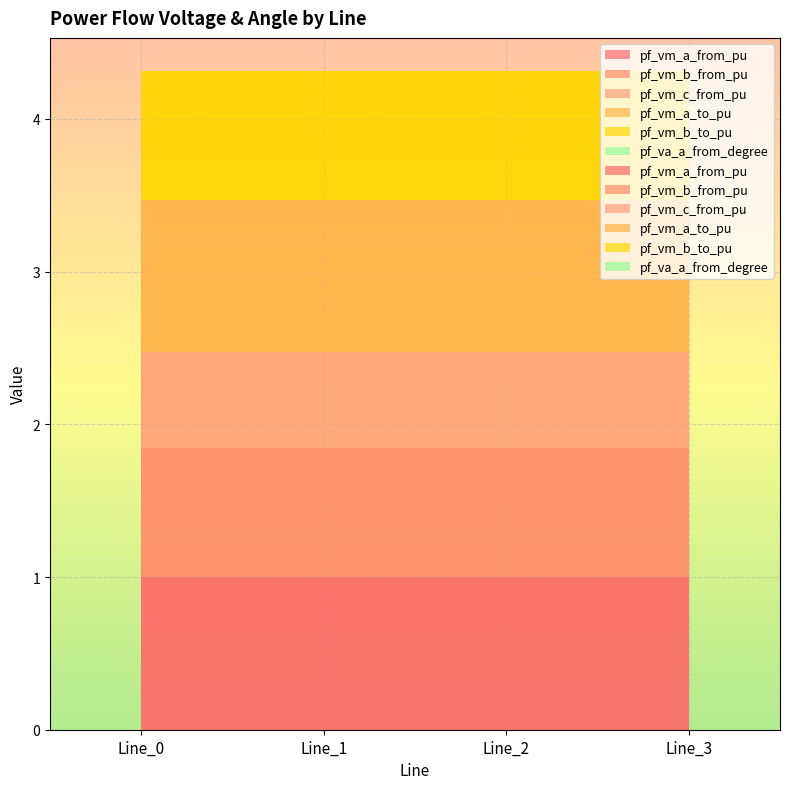

Reading right to left, list all the values displayed in this chart.

pf_vm_a_from_pu: 1.0	1.0	1.0	1.0
pf_vm_b_from_pu: 0.8	0.8	0.8	0.8
pf_vm_c_from_pu: 0.6	0.6	0.6	0.6
pf_vm_a_to_pu: 1.0	1.0	1.0	1.0
pf_vm_b_to_pu: 0.8	0.8	0.8	0.8
pf_va_a_from_degree: 0.0	0.0	0.0	0.0